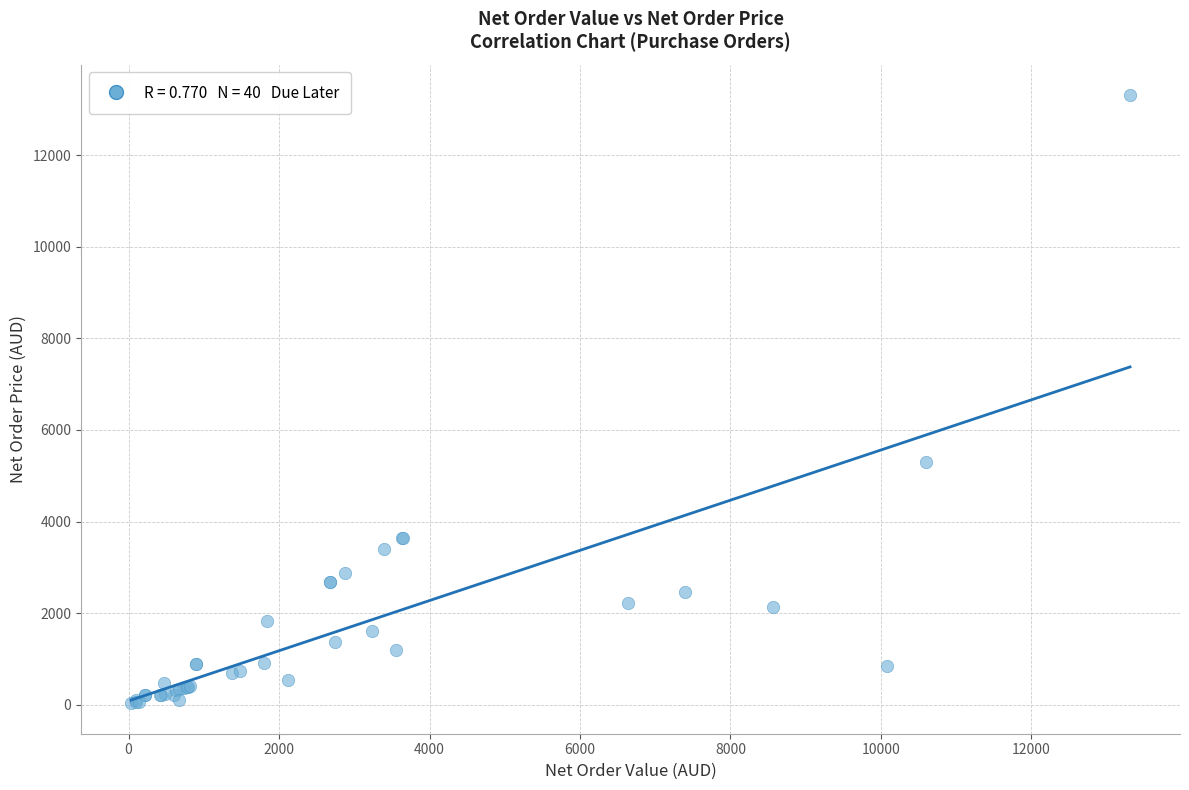

What Y value in the scatter plot is closest to 6671?

5301.1